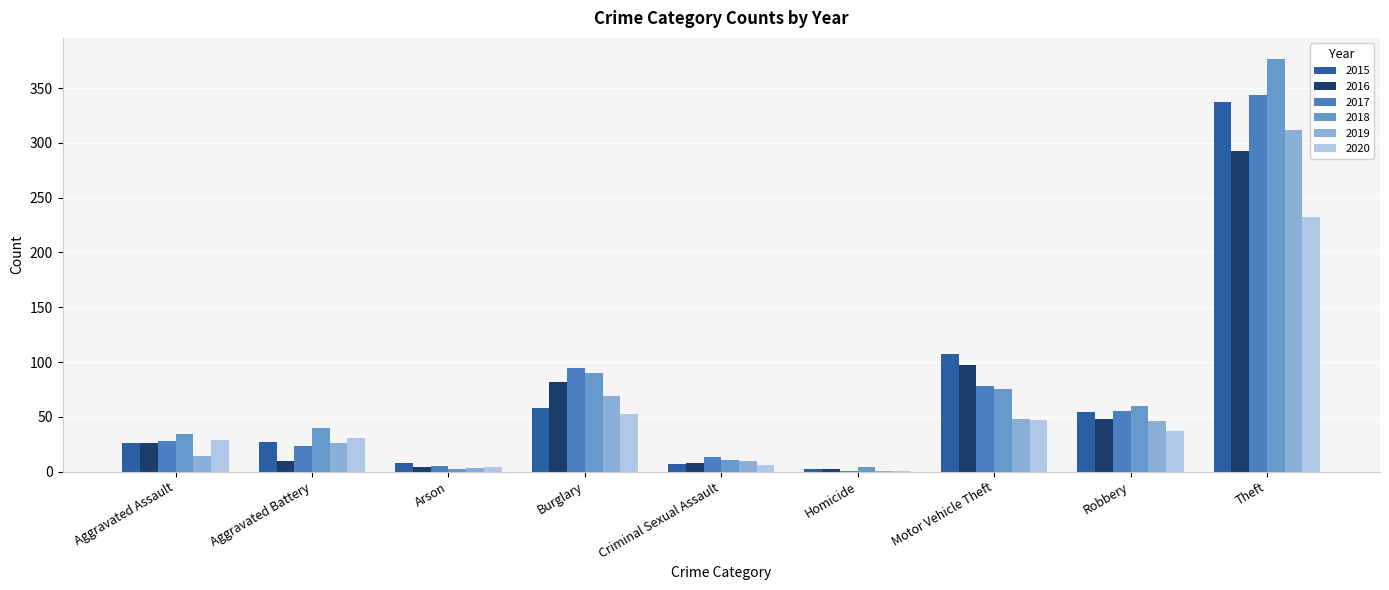

At which label does 2015 reach its peak?

Theft